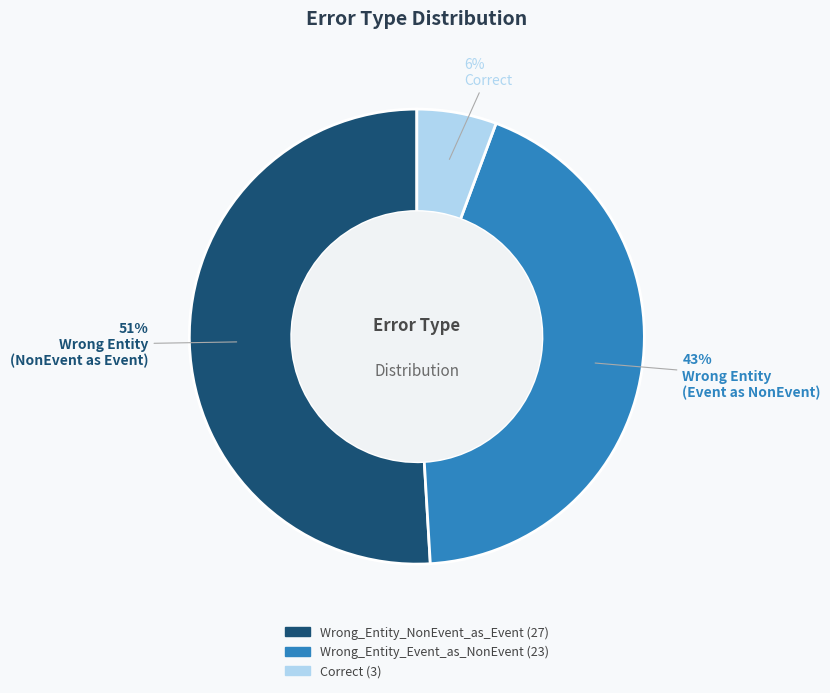

To the nearest percent, what is the combined percentage of Correct and Wrong_Entity_Event_as_NonEvent?

49%